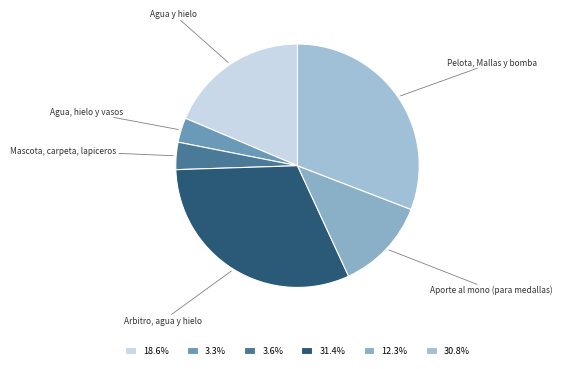

Between Aporte al mono (para medallas) and Agua y hielo, which is larger?

Agua y hielo